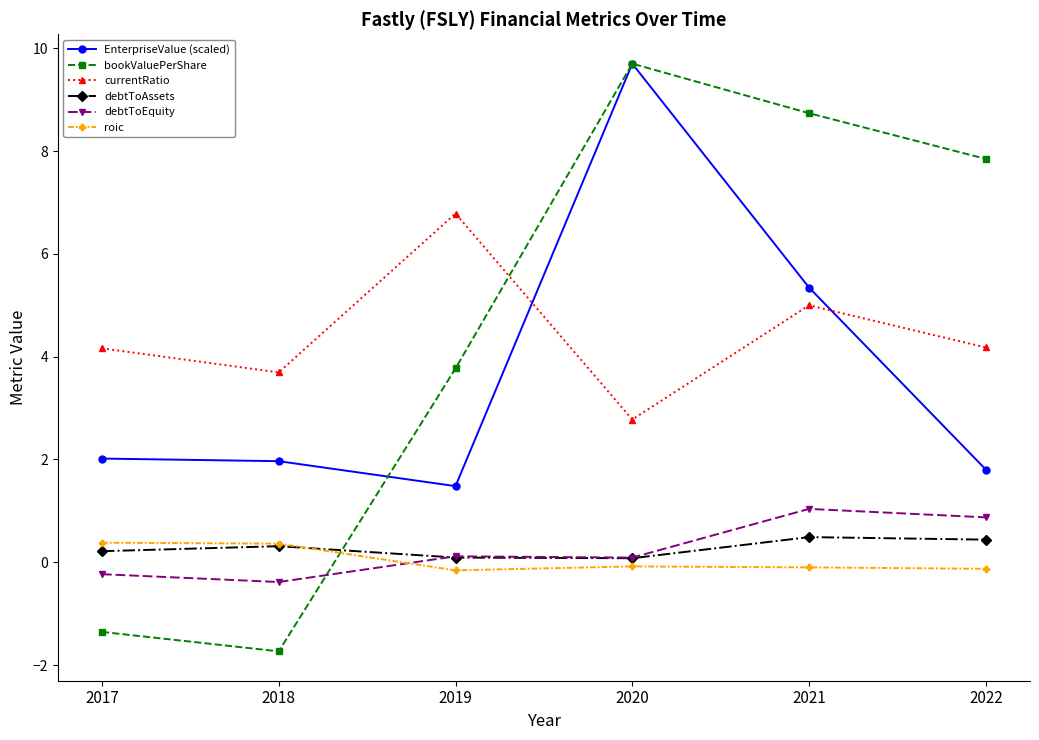

Does the chart display data point markers on the line(s)?

Yes